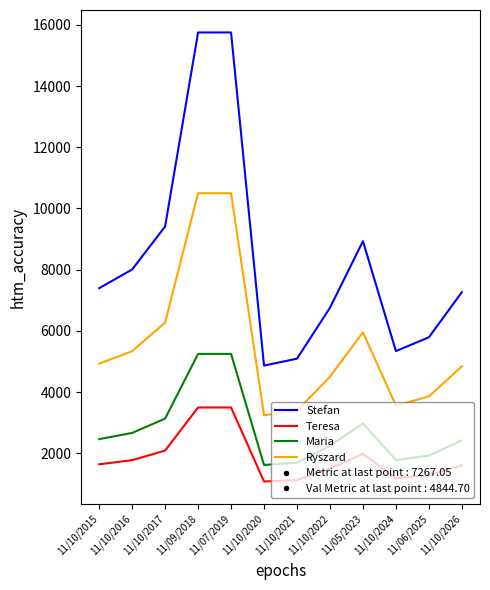

Which series changed the most between 11/10/2020 and 11/10/2022?

Stefan